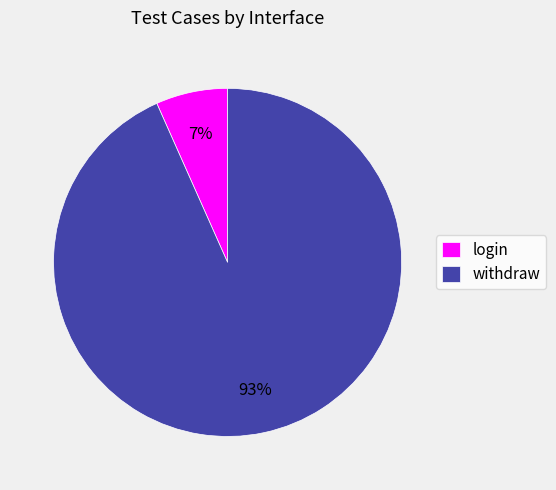

Which has a higher value, login or withdraw?

withdraw